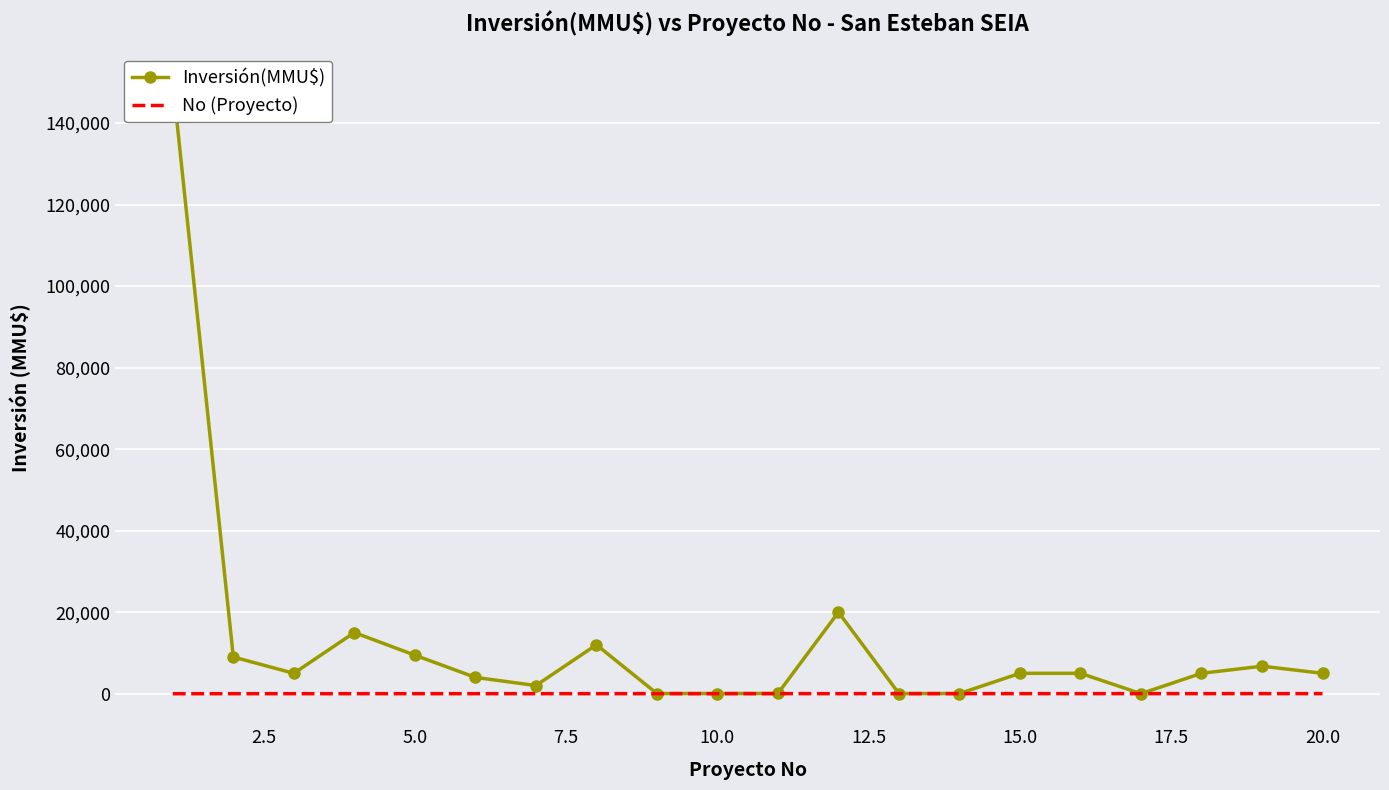

What is the sum of all Inversión(MMU$) values?

253432